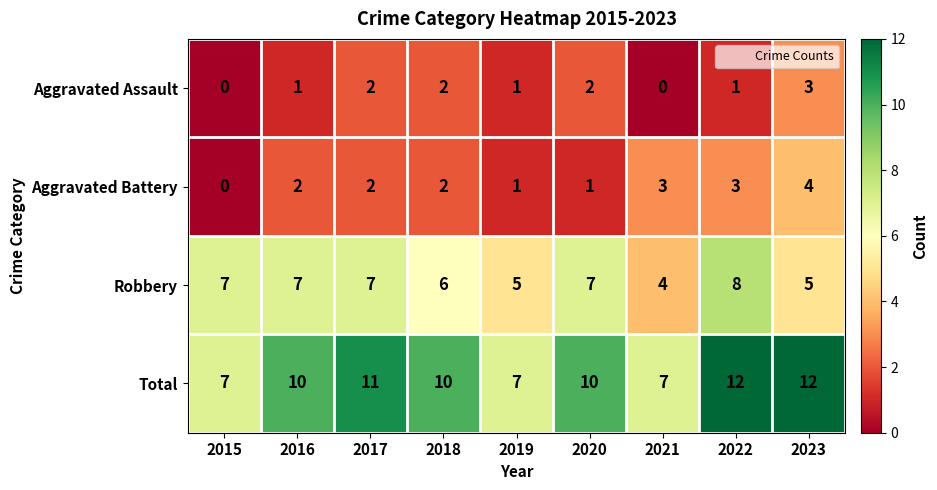

What is the sum of all Aggravated Battery values?

18